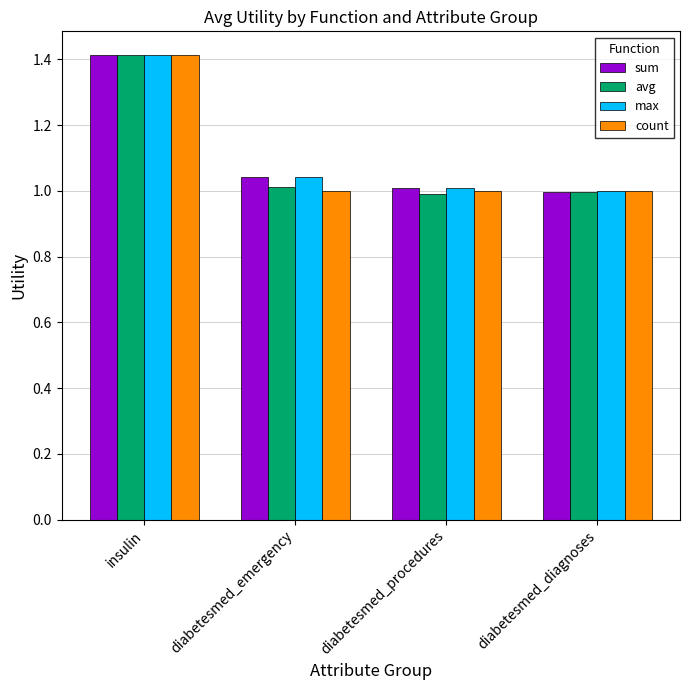

At which label does sum reach its peak?

insulin